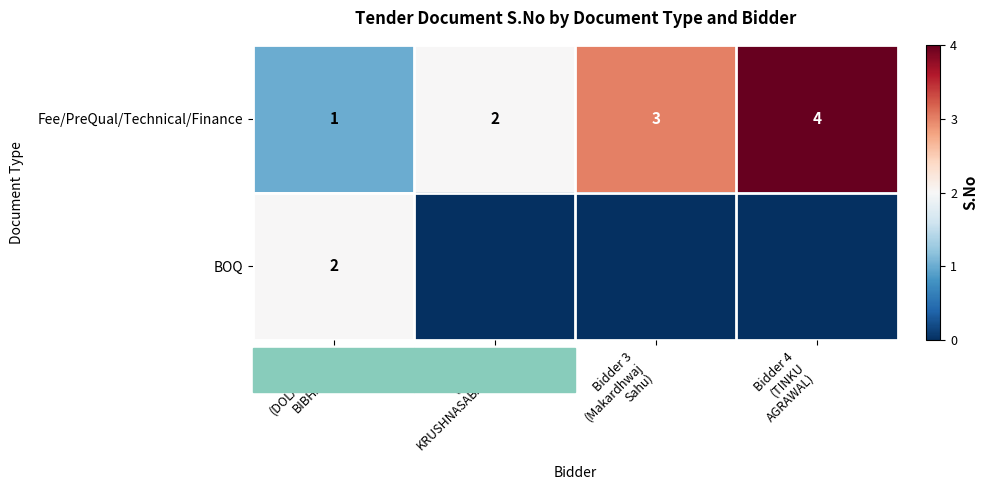

What is the sum of all Fee/PreQual/Technical/Finance values?

10